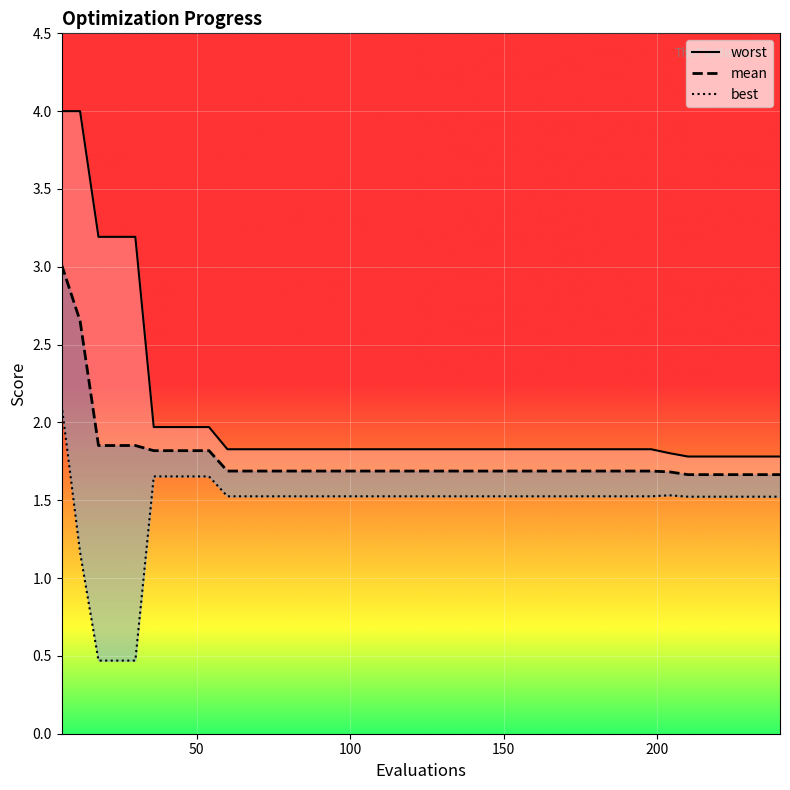

True or false: best and mean intersect in this chart.

False